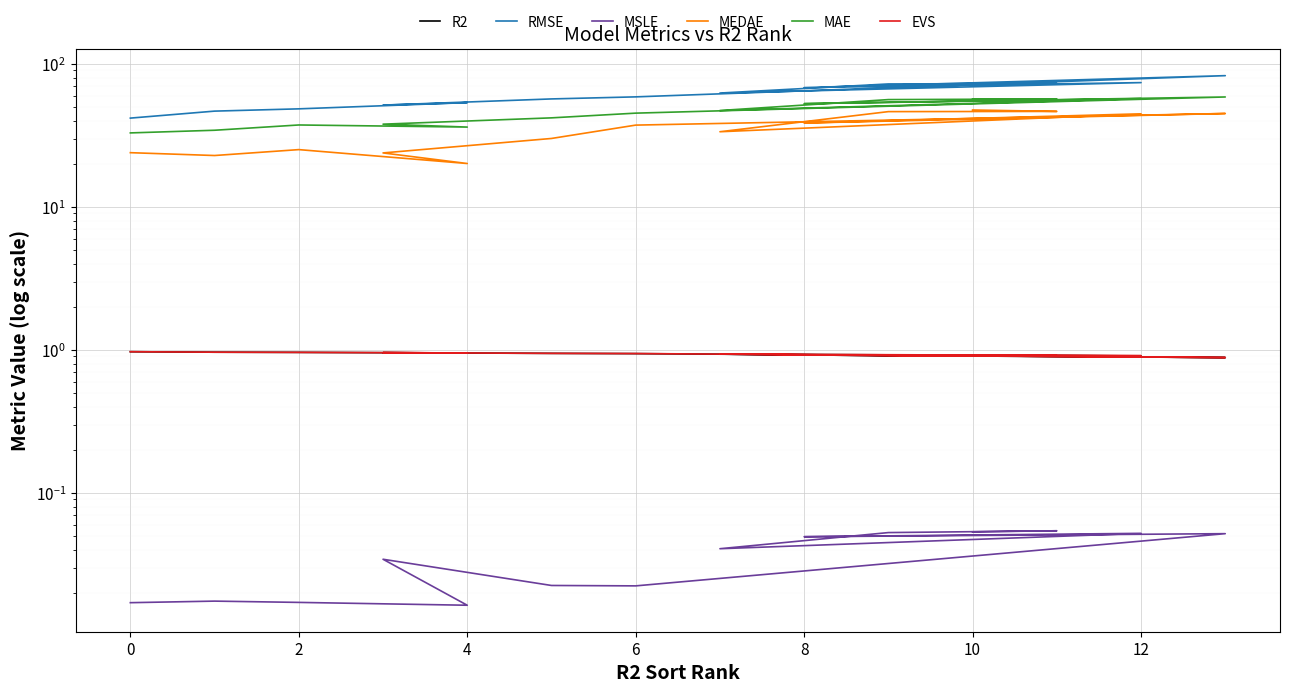

Rank the series at 0 from highest to lowest value.

RMSE, MAE, MEDAE, EVS, R2, MSLE